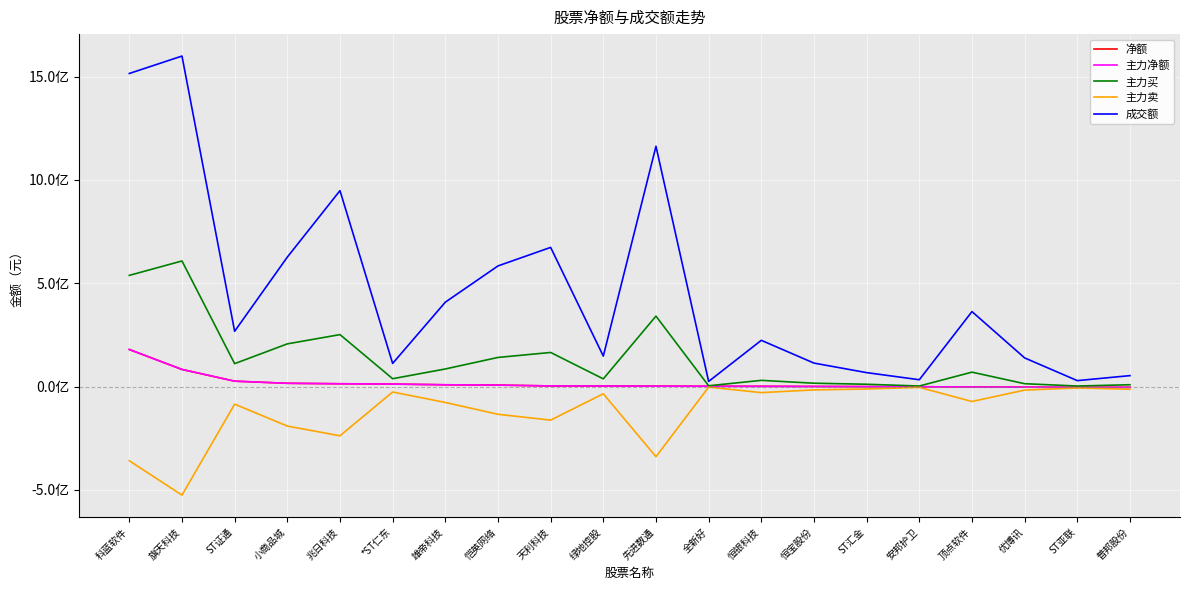

How many data points in 净额 are less than 3119868?

10